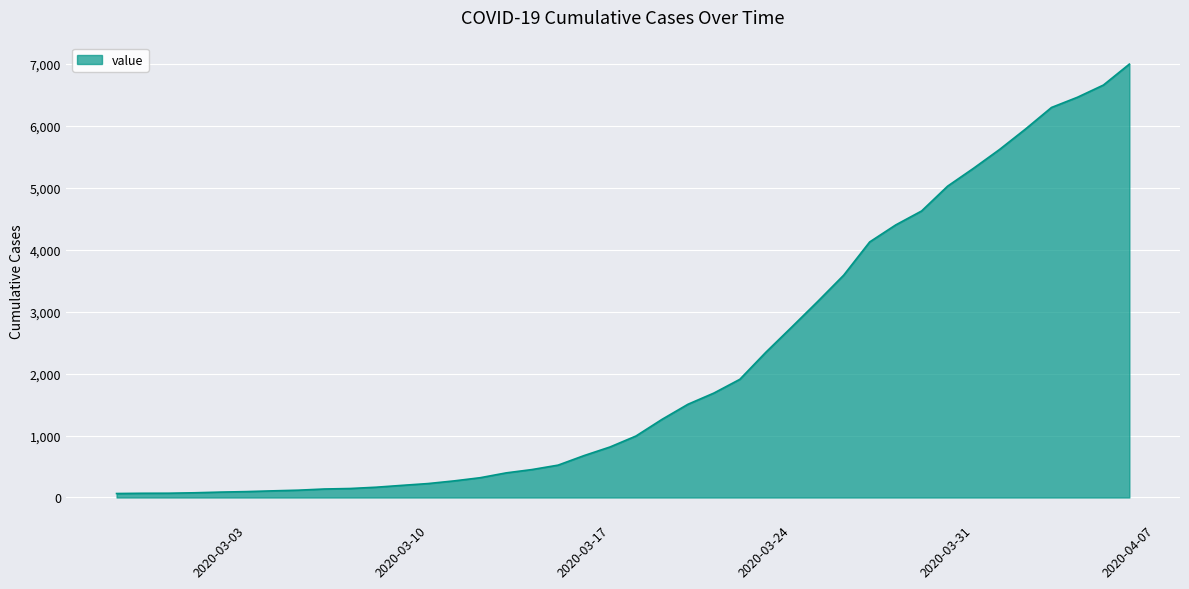

What is the difference between the maximum and minimum values?

6930